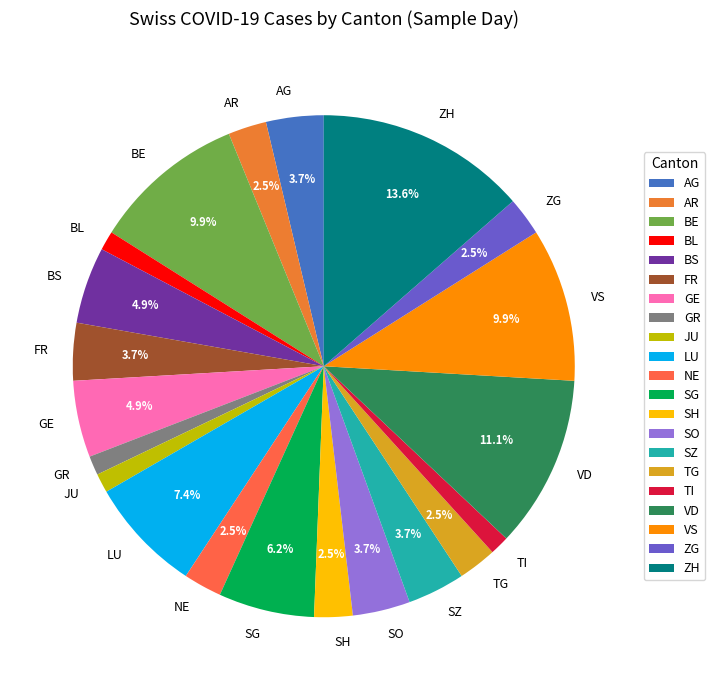

Does SO represent more than half of the total?

No